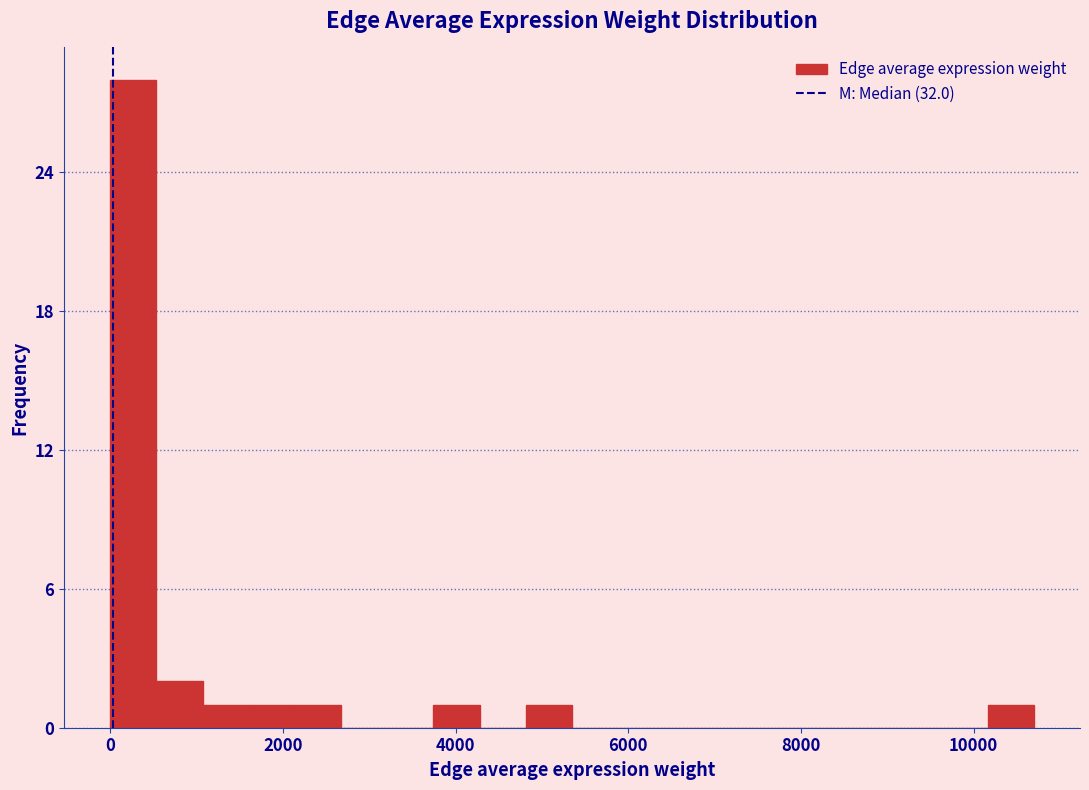

Around what value on the x-axis is the tallest bar? Give the approximate position of its centre, as read against the axis.

200